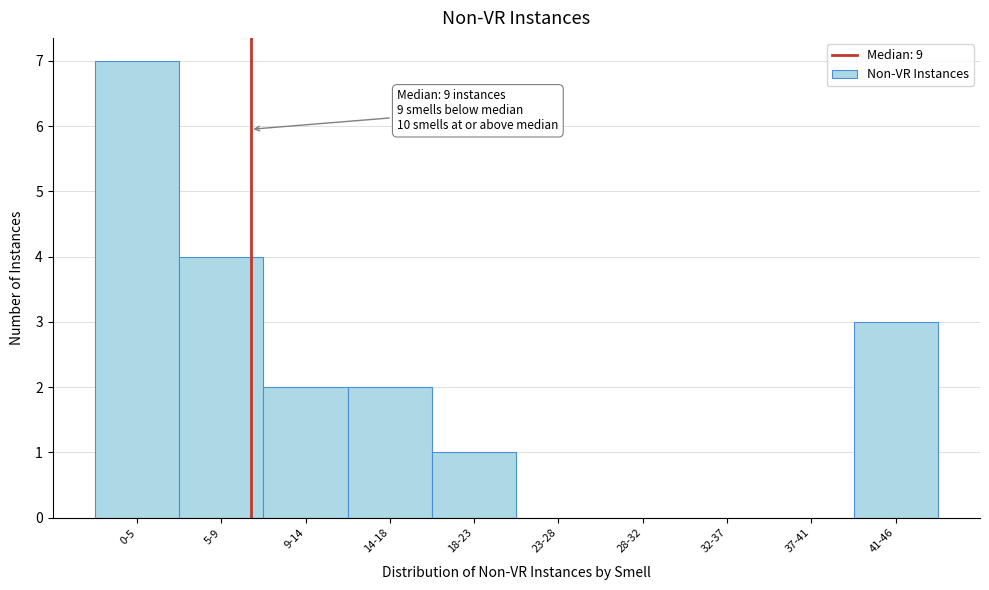

Reading left to right, transcribe all the data shown in this chart.

0-5=7	5-9=4	9-14=2	14-18=2	18-23=1	23-28=0	28-32=0	32-37=0	37-41=0	41-46=3